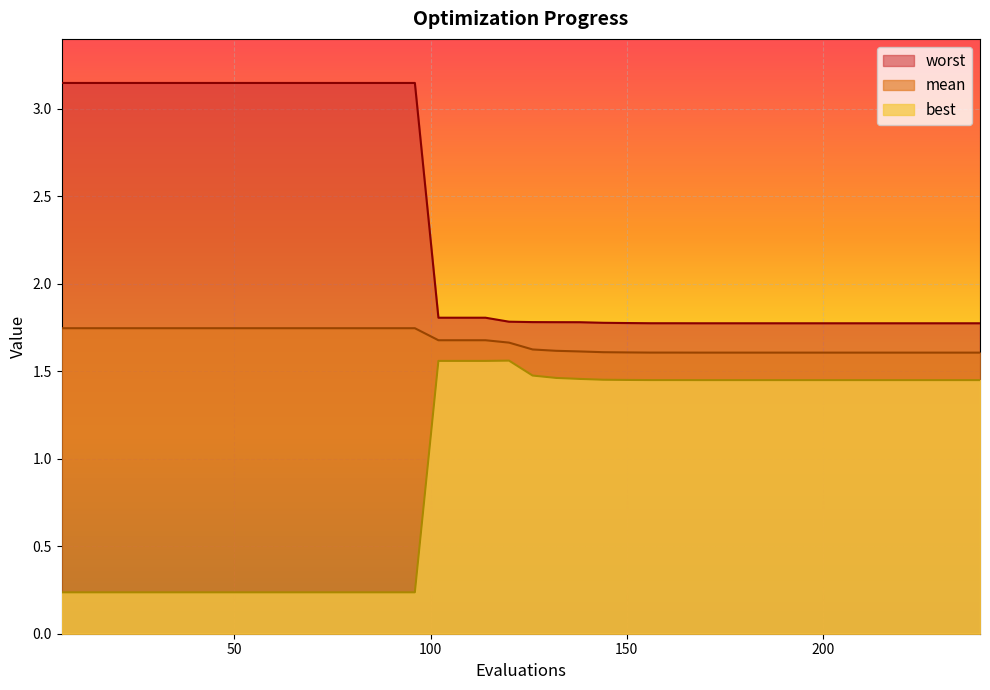

What is the maximum value shown in the chart?

3.1